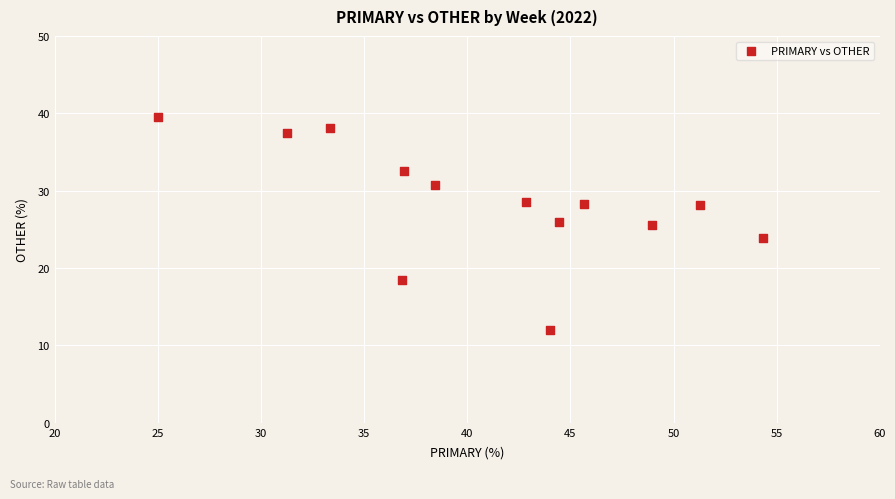

What is the range of X values (max minus min)?

29.3